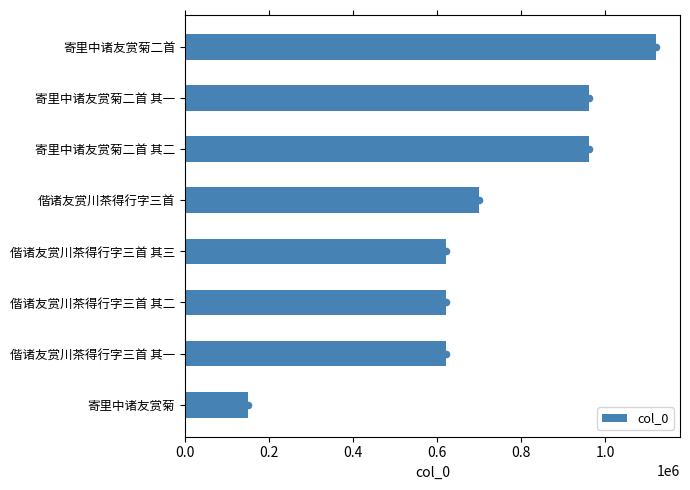

What is the difference between the col_0 values at 偕诸友赏川茶得行字三首 其二 and 偕诸友赏川茶得行字三首?

77586